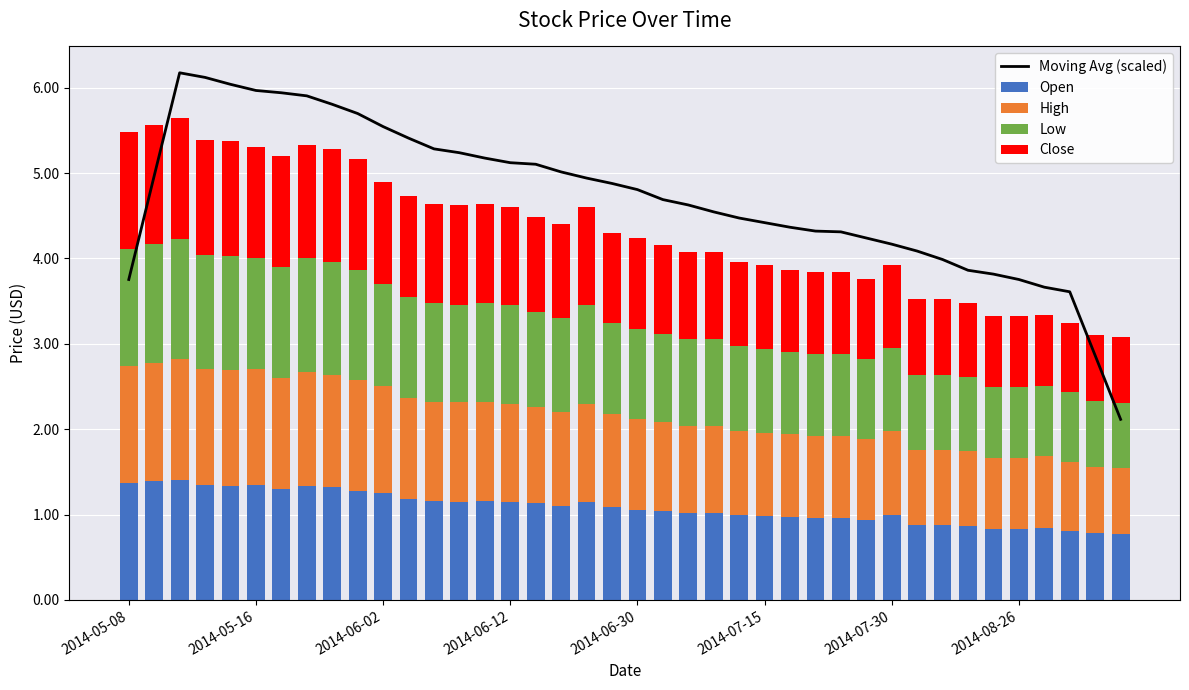

What is the smallest value displayed?

0.8